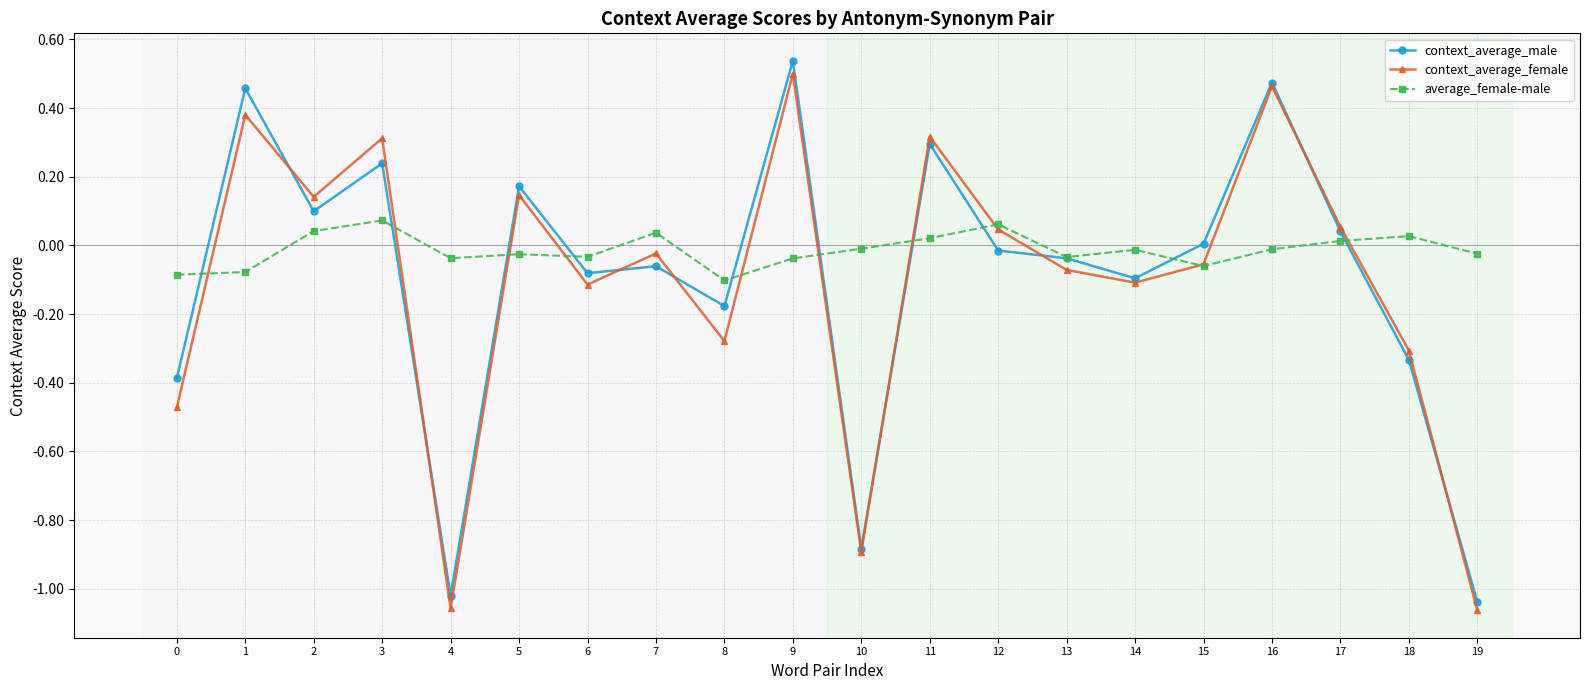

True or false: average_female-male has a value of -0.1 at 0.

True